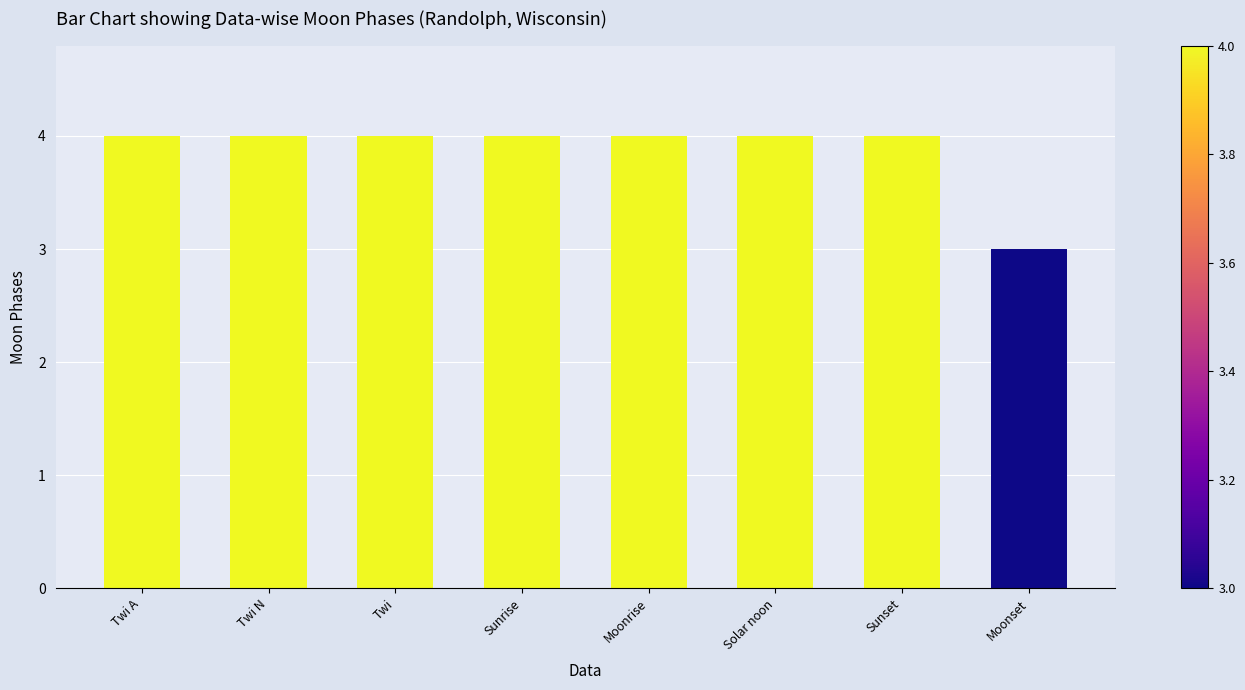

At which category does the chart reach its minimum across all series?

Moonset